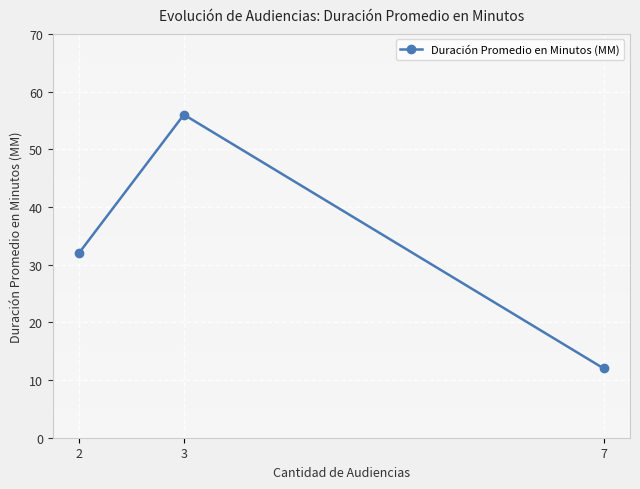

True or false: the data shows 12 at 7.

True